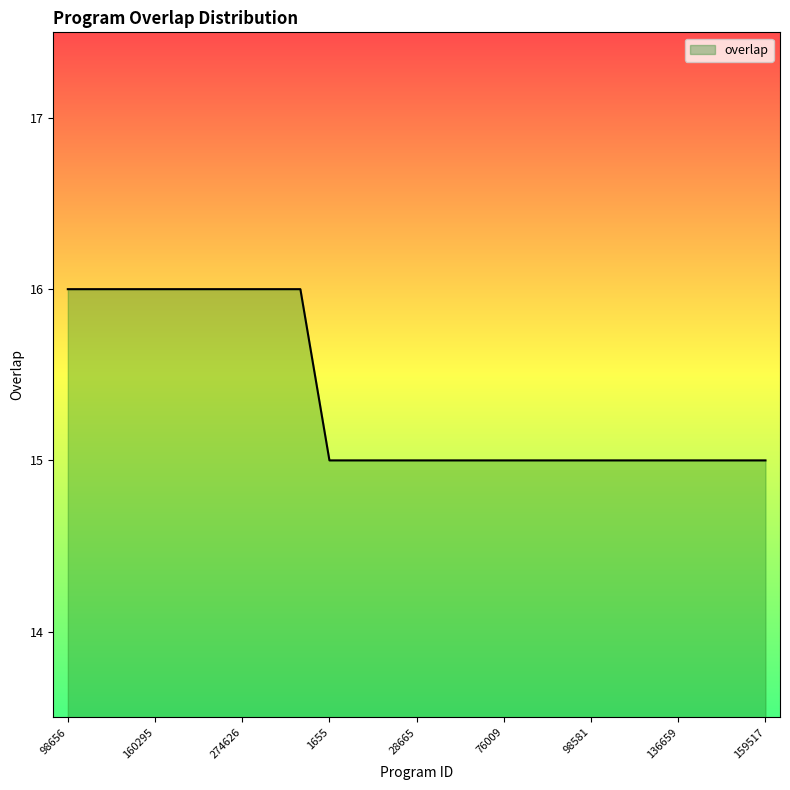

What is the minimum value shown in the chart?

15